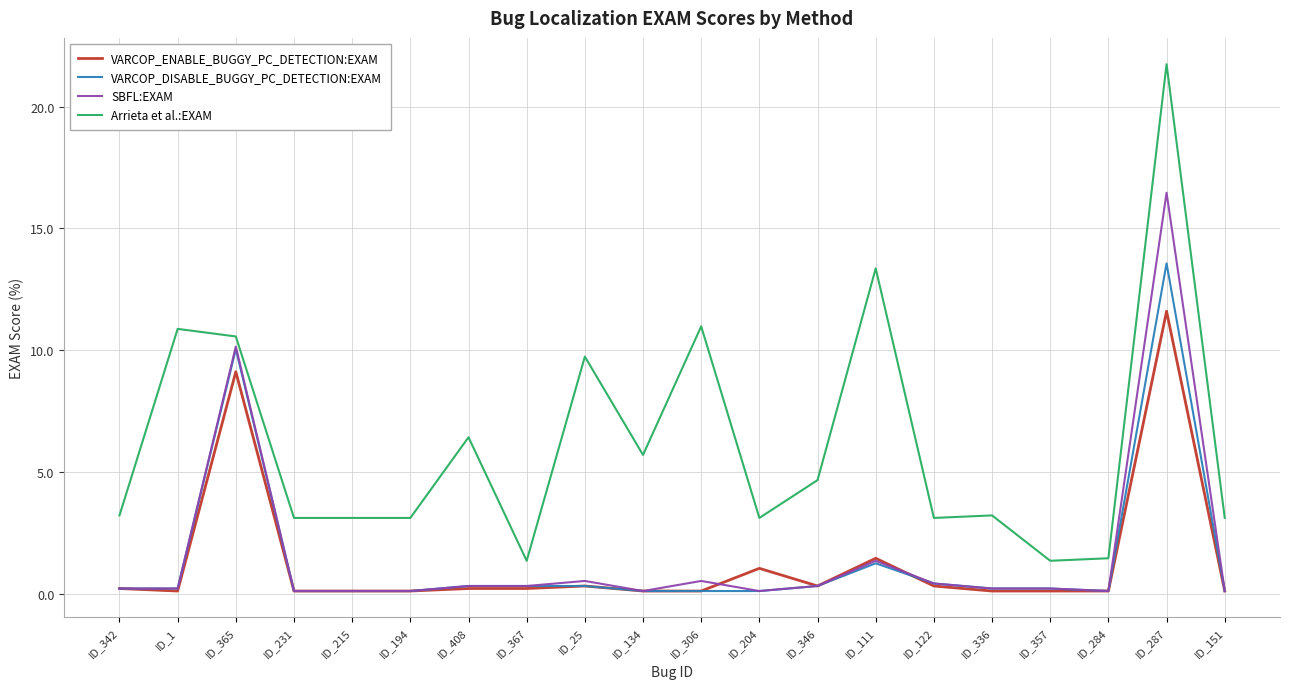

Rank the series by their maximum value, from lowest to highest.

VARCOP_ENABLE_BUGGY_PC_DETECTION:EXAM, VARCOP_DISABLE_BUGGY_PC_DETECTION:EXAM, SBFL:EXAM, Arrieta et al.:EXAM